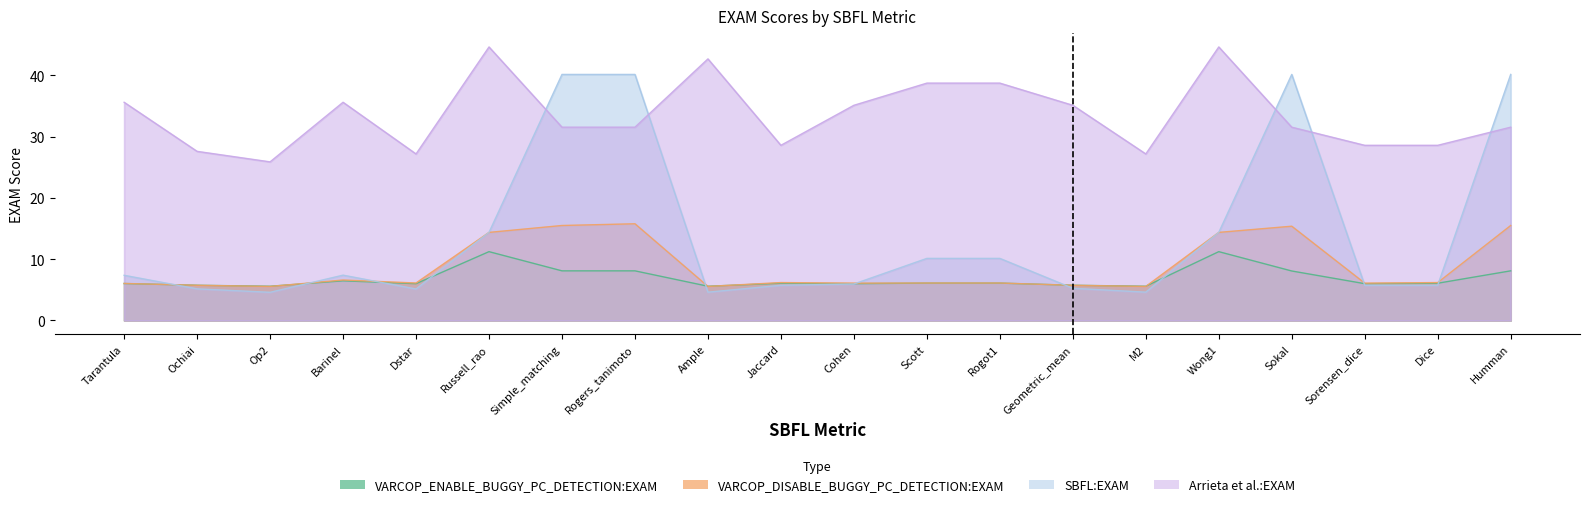

After their last crossing, which series has the higher values: VARCOP_ENABLE_BUGGY_PC_DETECTION:EXAM or VARCOP_DISABLE_BUGGY_PC_DETECTION:EXAM?

VARCOP_DISABLE_BUGGY_PC_DETECTION:EXAM